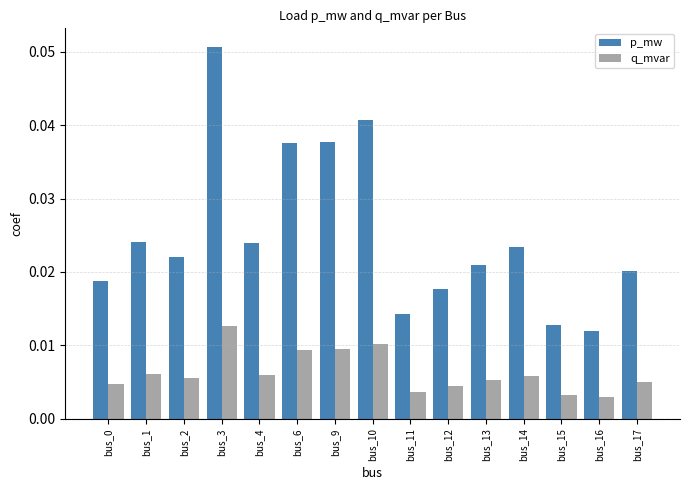

Which series has the largest total across all categories?

p_mw